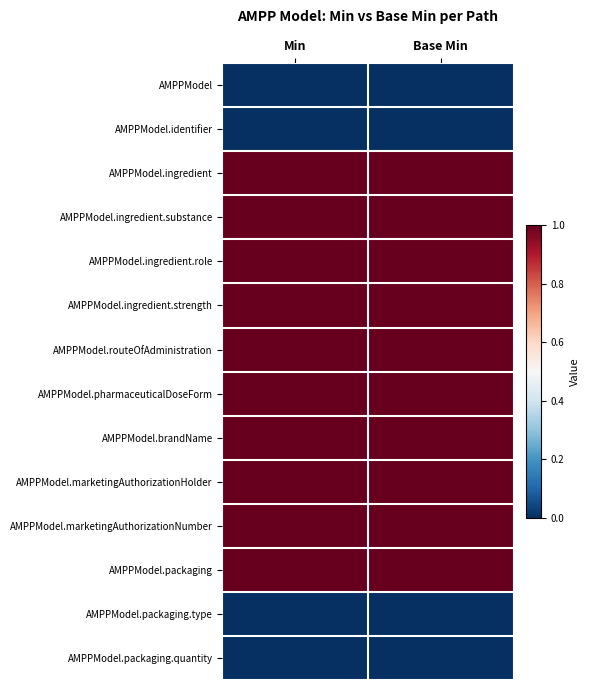

Reading right to left, what are all the values shown in this chart?

AMPPModel: Base Min=0	Min=0
AMPPModel.identifier: Base Min=0	Min=0
AMPPModel.ingredient: Base Min=1	Min=1
AMPPModel.ingredient.substance: Base Min=1	Min=1
AMPPModel.ingredient.role: Base Min=1	Min=1
AMPPModel.ingredient.strength: Base Min=1	Min=1
AMPPModel.routeOfAdministration: Base Min=1	Min=1
AMPPModel.pharmaceuticalDoseForm: Base Min=1	Min=1
AMPPModel.brandName: Base Min=1	Min=1
AMPPModel.marketingAuthorizationHolder: Base Min=1	Min=1
AMPPModel.marketingAuthorizationNumber: Base Min=1	Min=1
AMPPModel.packaging: Base Min=1	Min=1
AMPPModel.packaging.type: Base Min=0	Min=0
AMPPModel.packaging.quantity: Base Min=0	Min=0